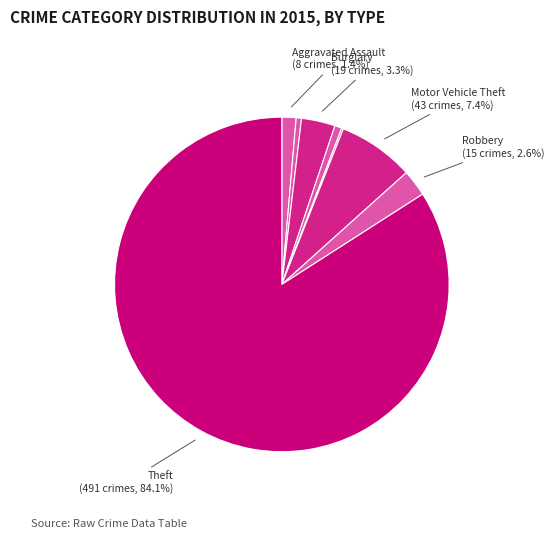

How many segments does this pie chart have?

8